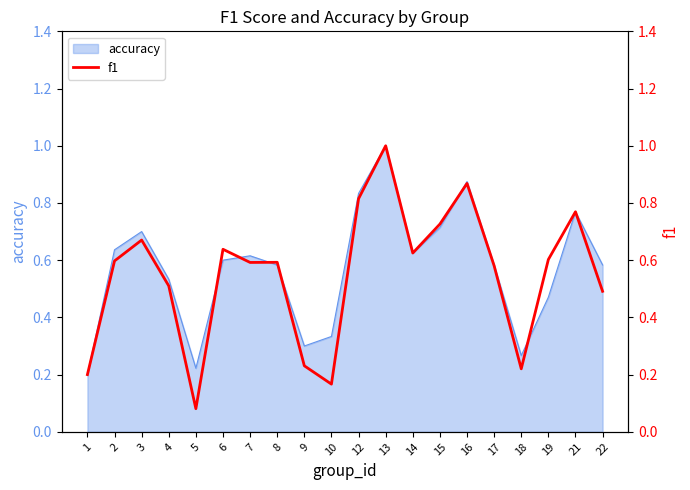

At which category does the data reach its first local valley?

5